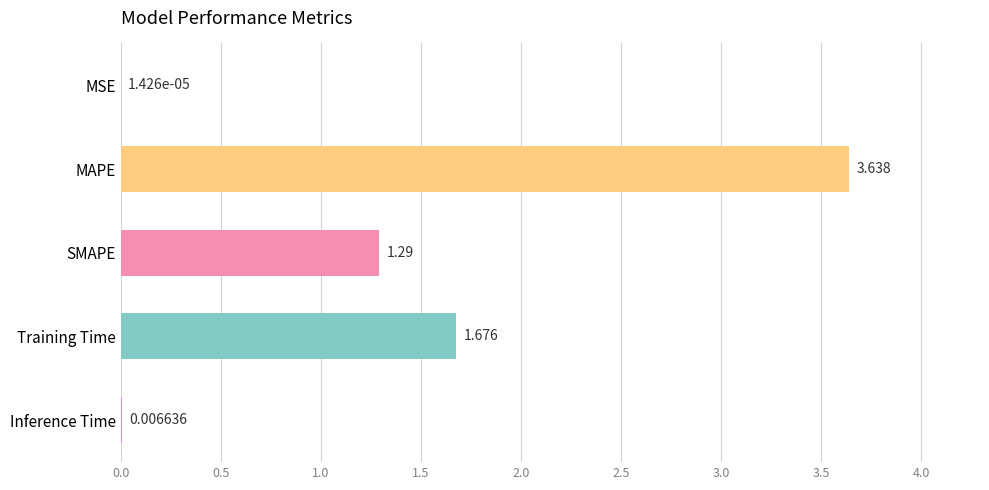

Where is the data nearest to the value 1?

SMAPE